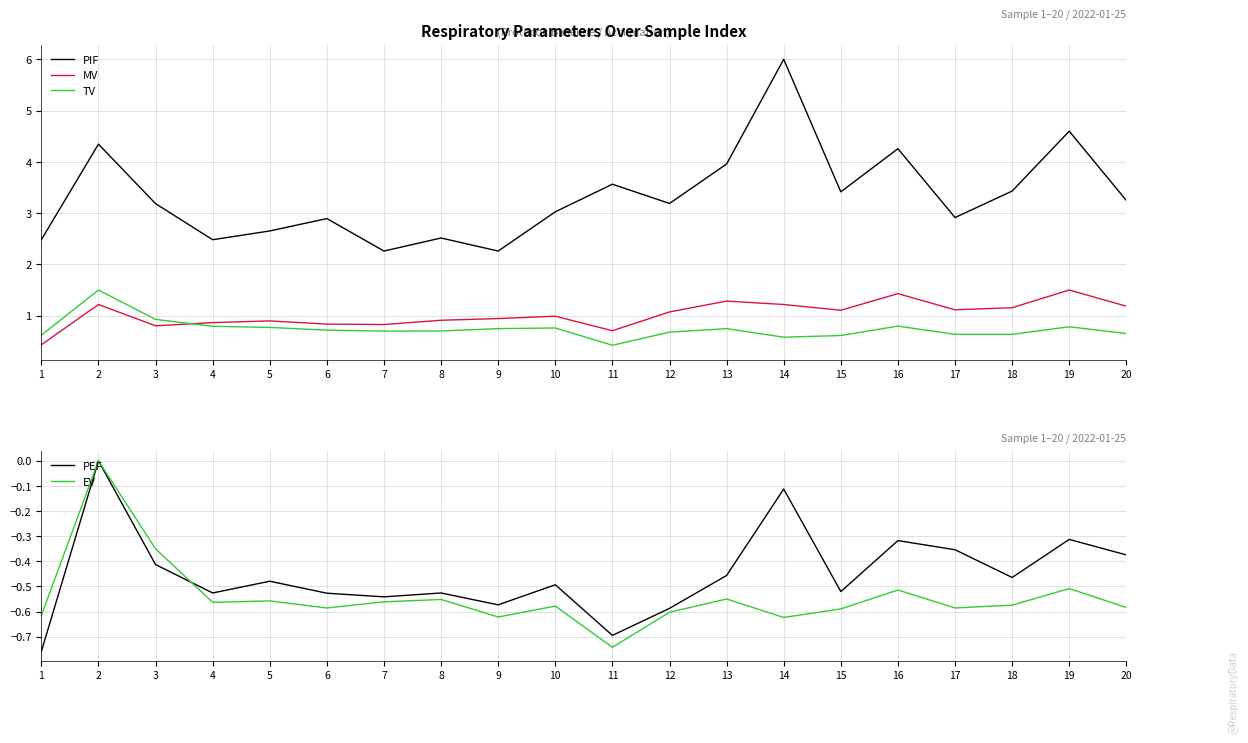

Which series has the largest total across all categories?

PIF